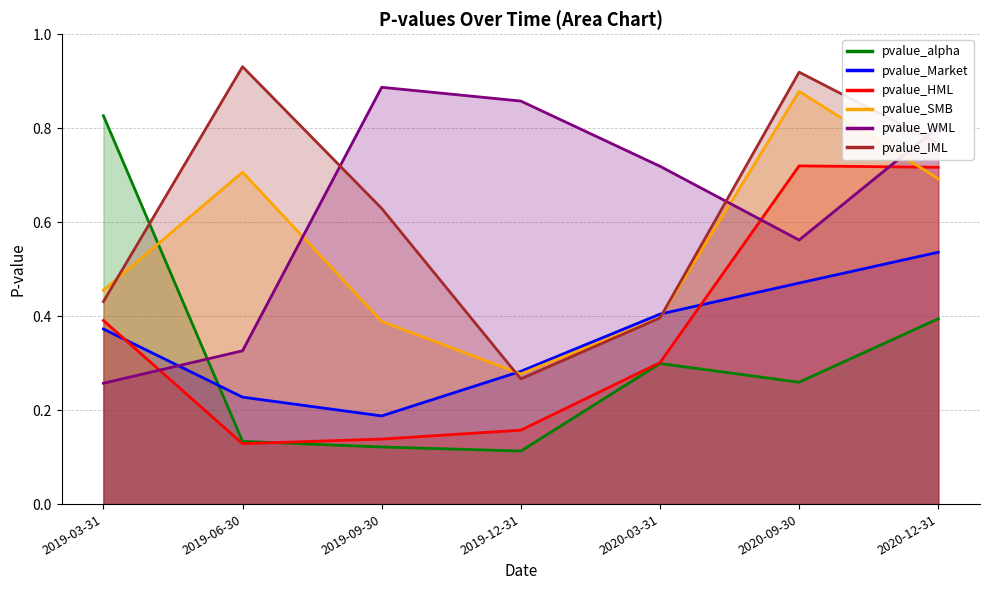

How many intersections are there between pvalue_SMB and pvalue_WML?

3